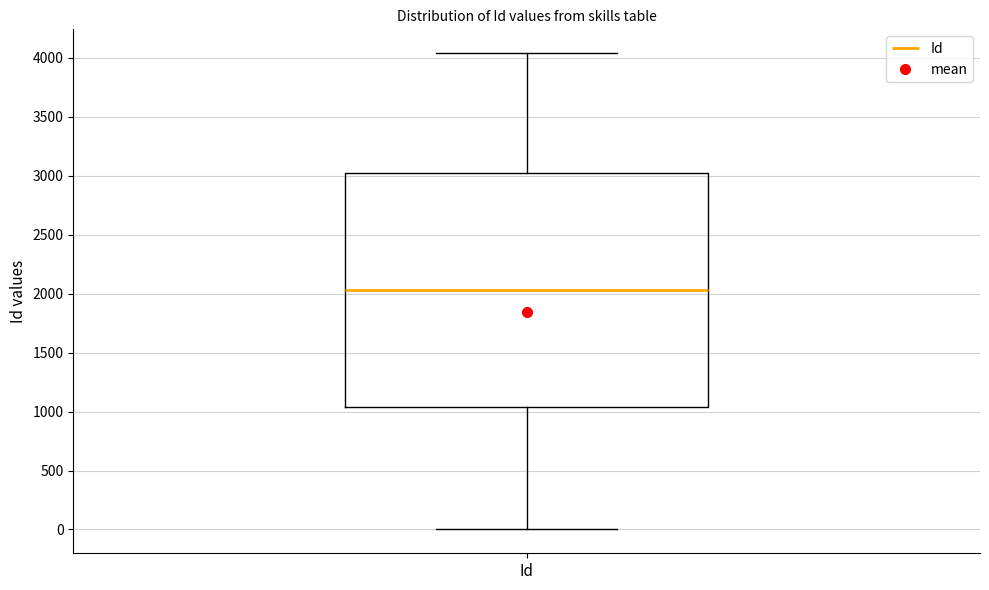

Where does the lower whisker of the box for Id end on the y-axis? The values are not printed on the chart, so give them approximately, as read against the axis.

0